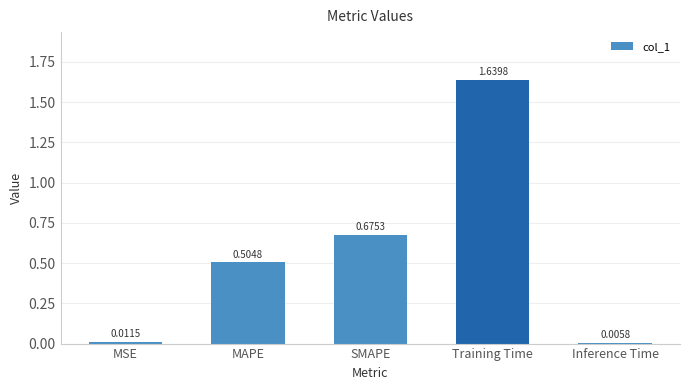

What is the sum of the values at MAPE and Training Time?

2.1